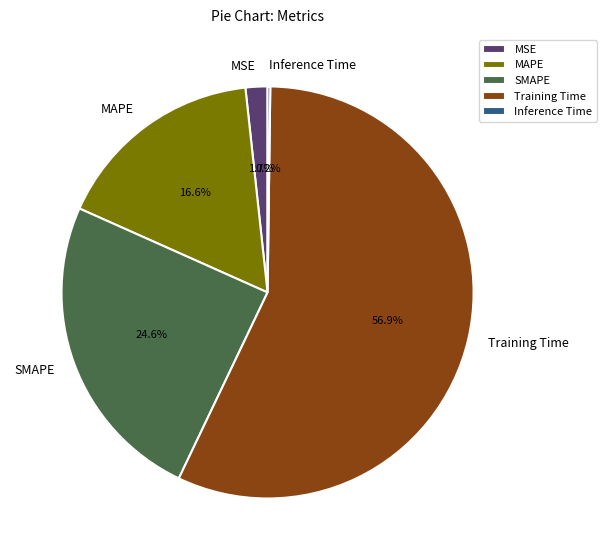

To the nearest percent, what is the average slice percentage?

20%